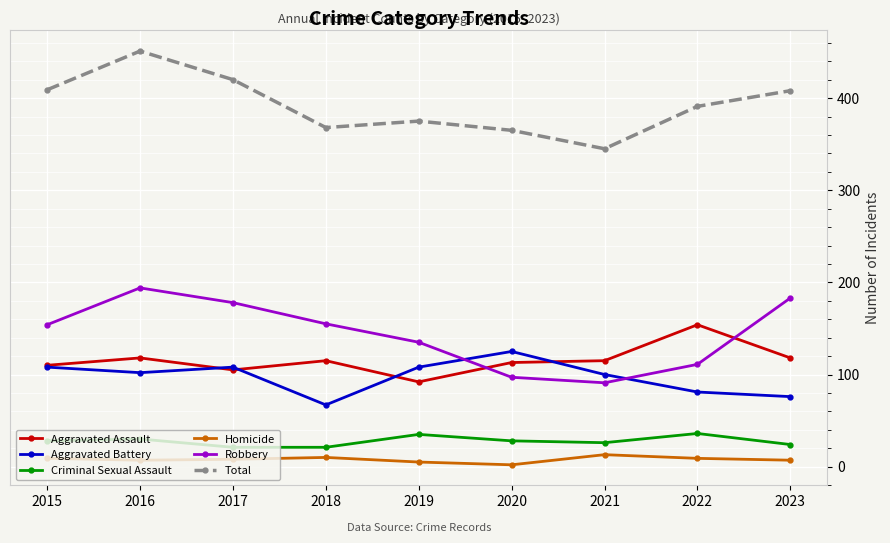

Does the chart display data point markers on the line(s)?

Yes